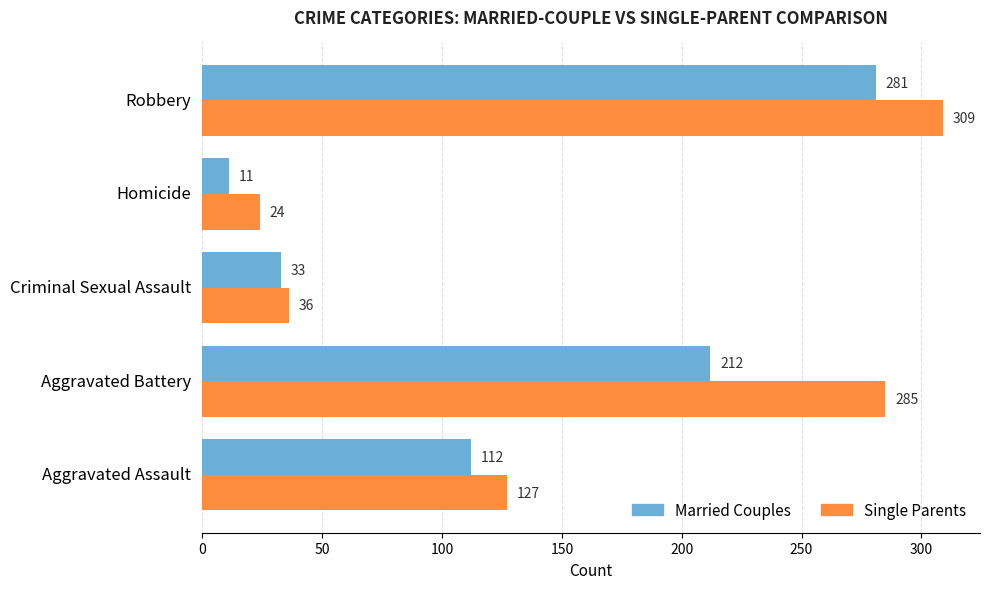

What is the difference between the maximum and minimum values in the Married Couples series?

270